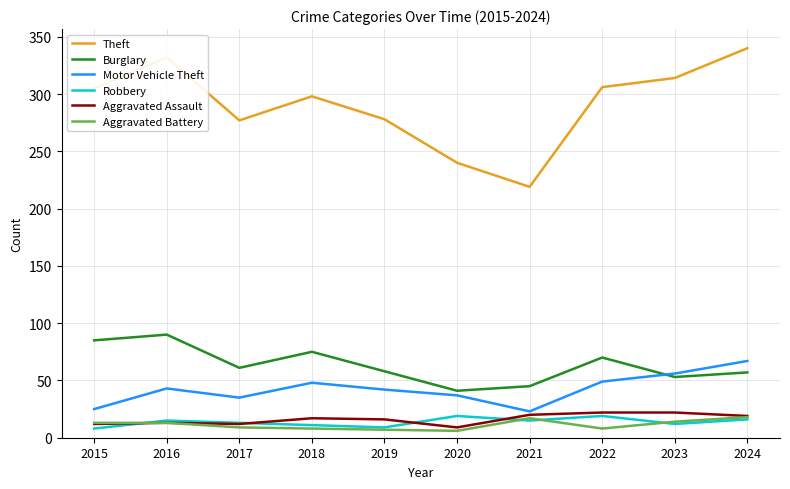

Which category has the highest value across all series?

2024